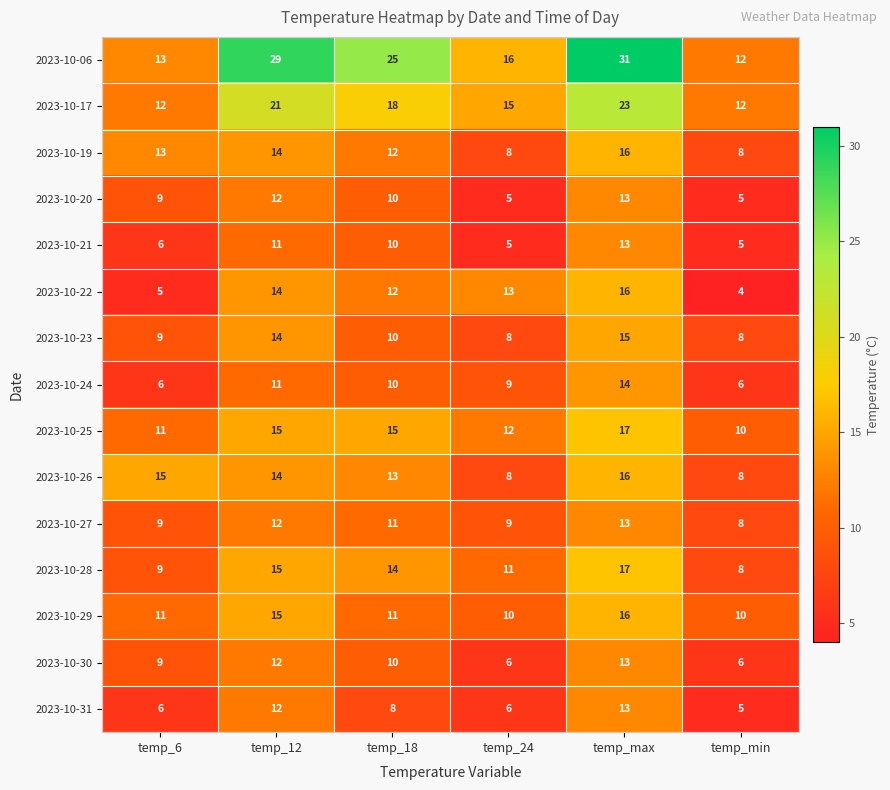

What is the total value across all series at temp_12?

221